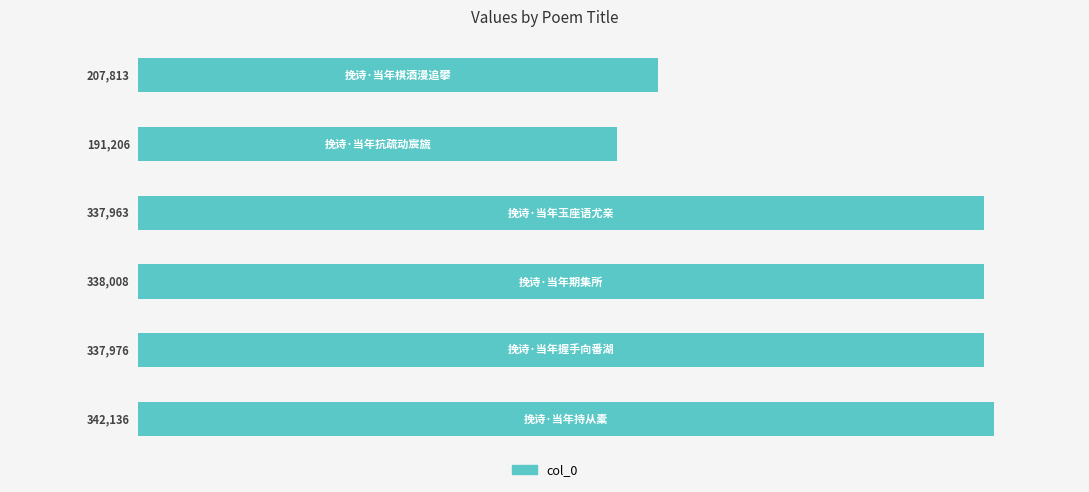

What is the value of the 6th bar from the top?

342136